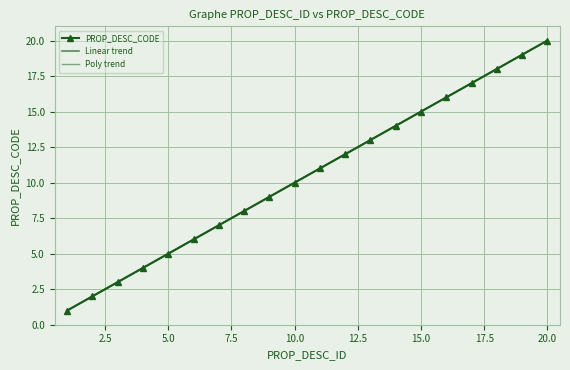

What is the difference between the maximum and minimum values in the PROP_DESC_CODE series?

19.0